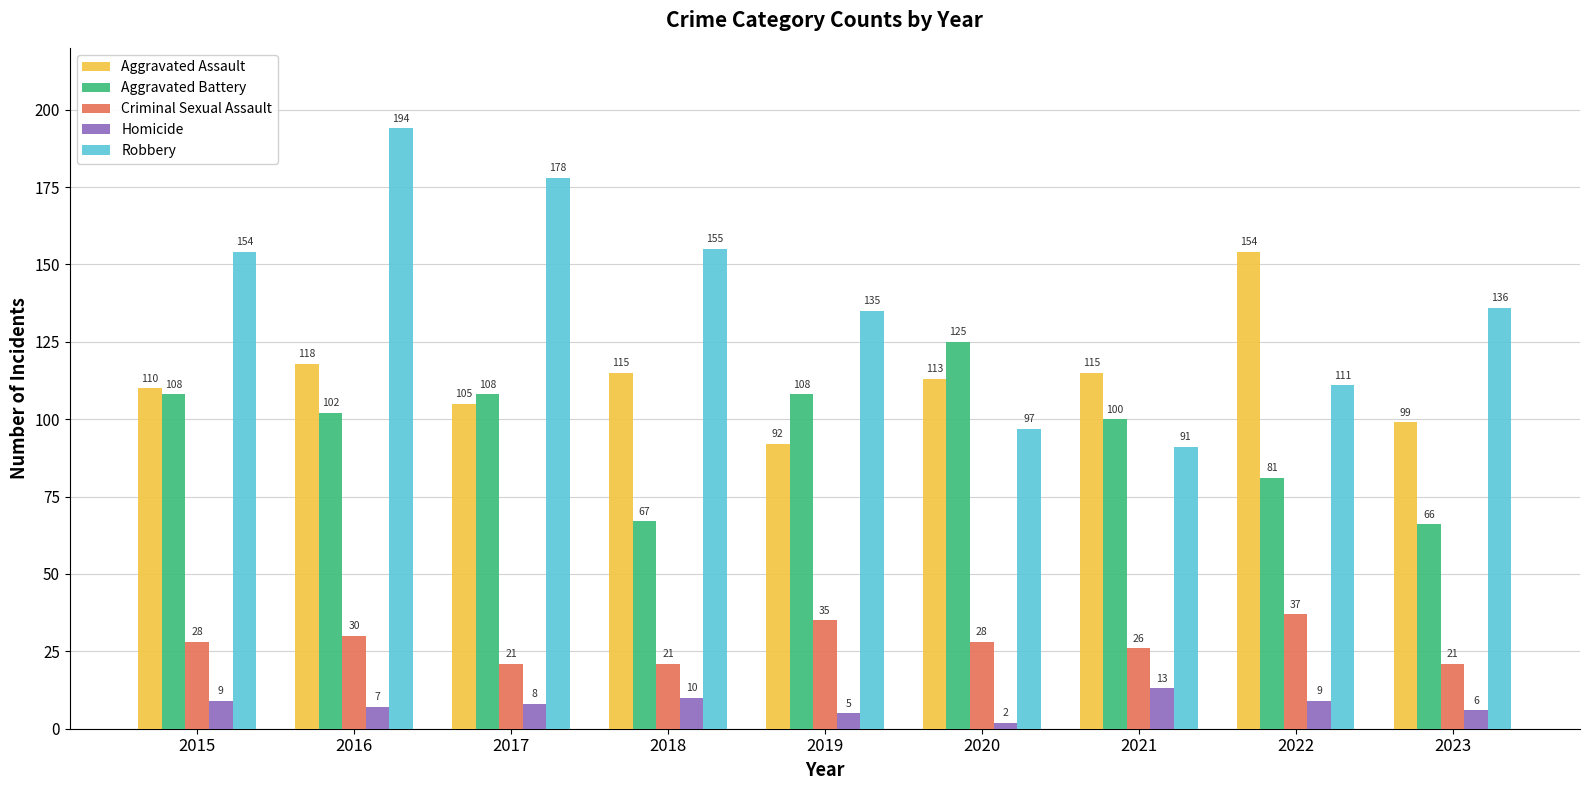

Which series has the largest range (max minus min)?

Robbery